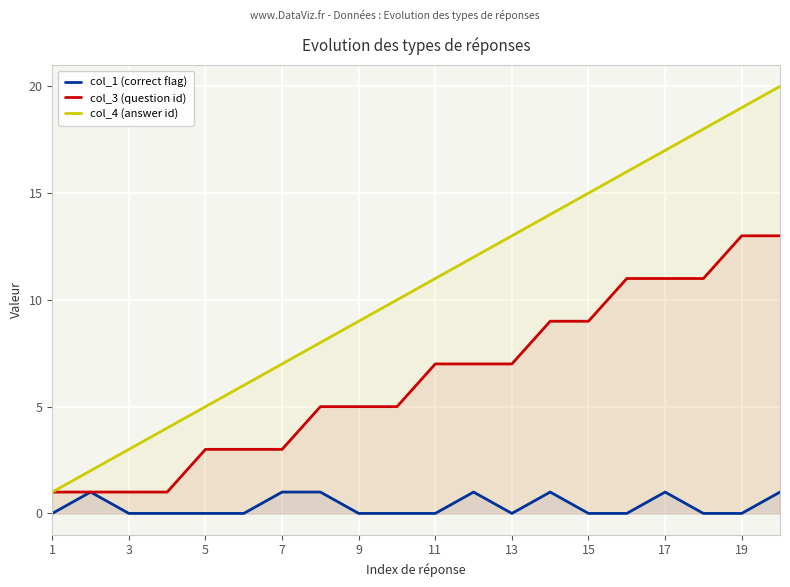

At 17, list the series in order from largest to smallest.

col_4 (answer id), col_3 (question id), col_1 (correct flag)